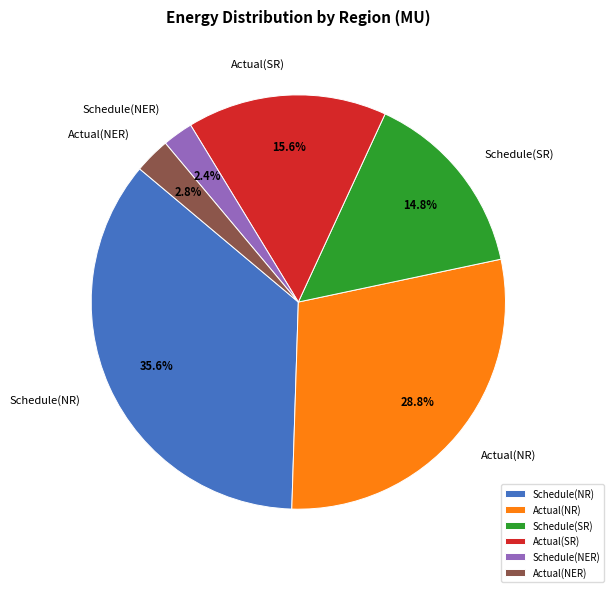

Combined, do Actual(NR) and Schedule(NER) account for over 50%?

No